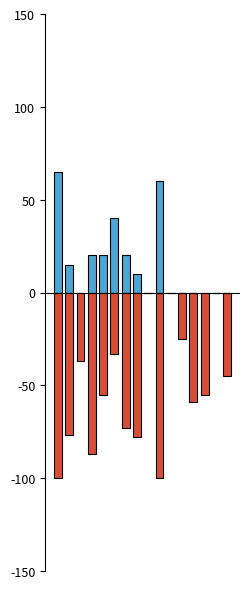

List the series in order of their overall mean, highest first.

SP値, AG値(負)